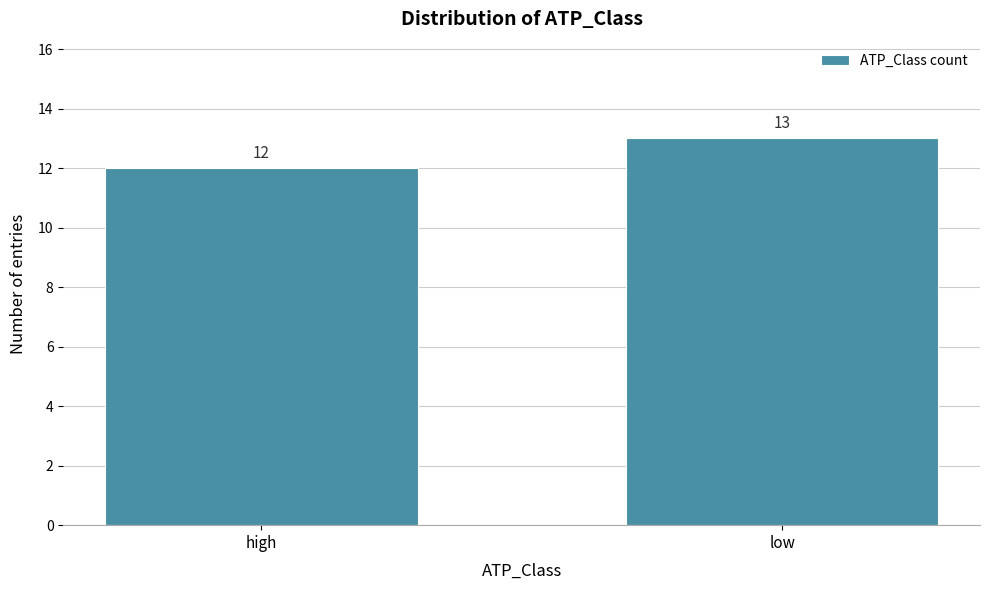

Reading left to right, list all the values displayed in this chart.

high=12	low=13